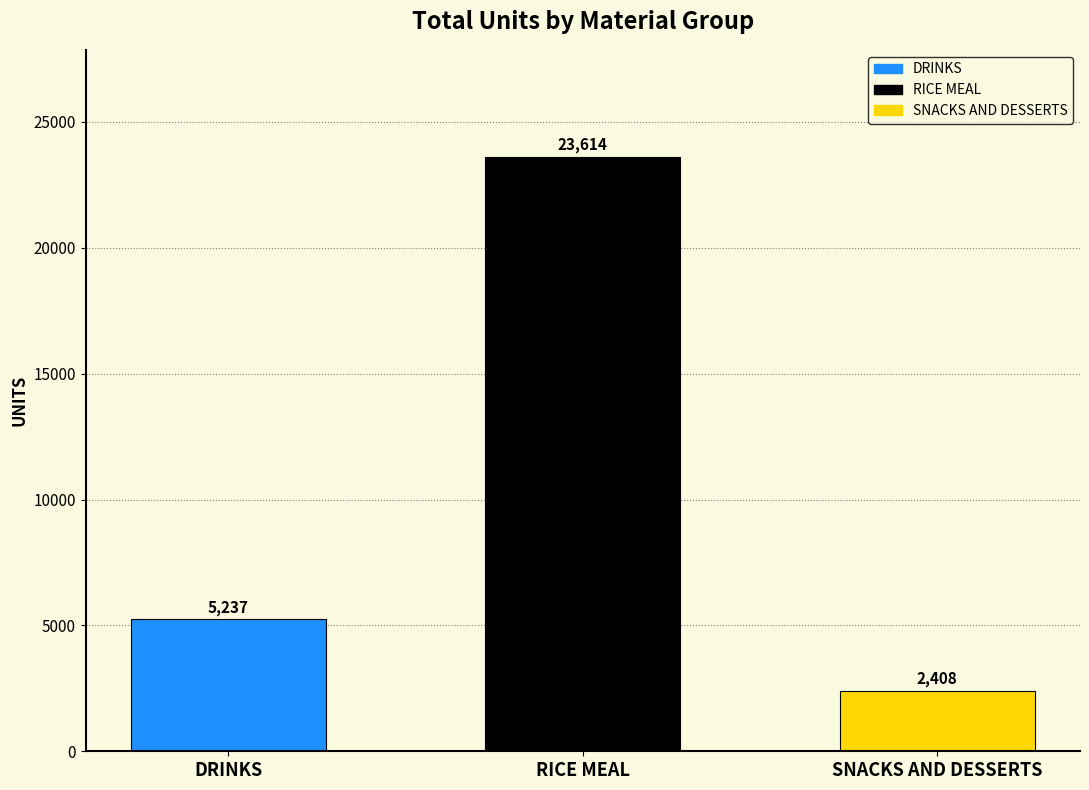

What is the average value?

10419.8